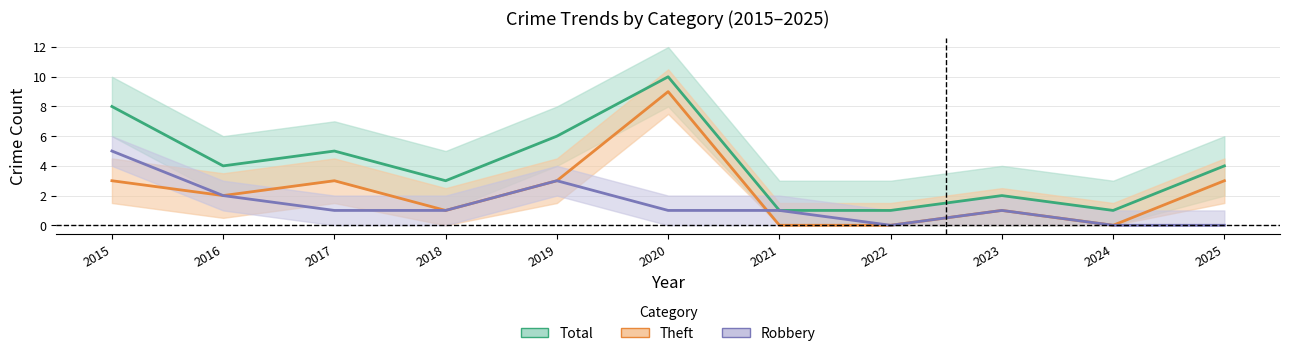

Rank the series by their average value, from lowest to highest.

Robbery, Theft, Total